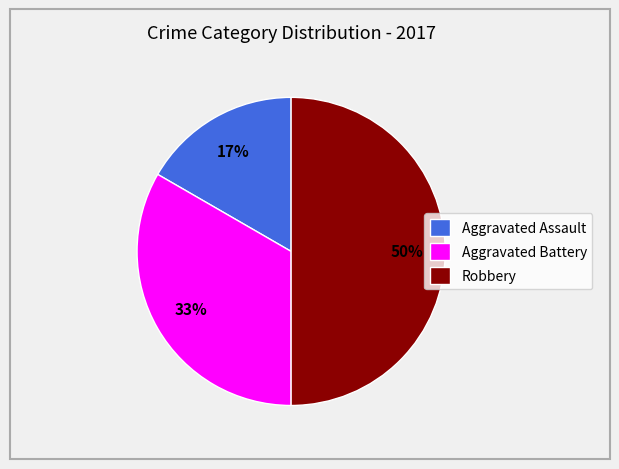

To the nearest percent, what portion does Aggravated Battery represent?

33%